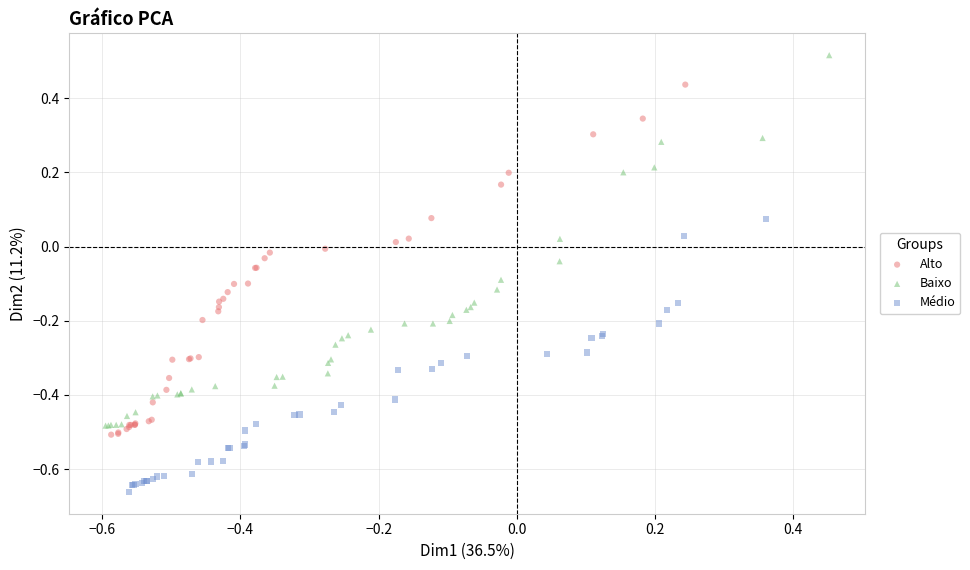

Which series reaches the minimum Y coordinate?

Médio